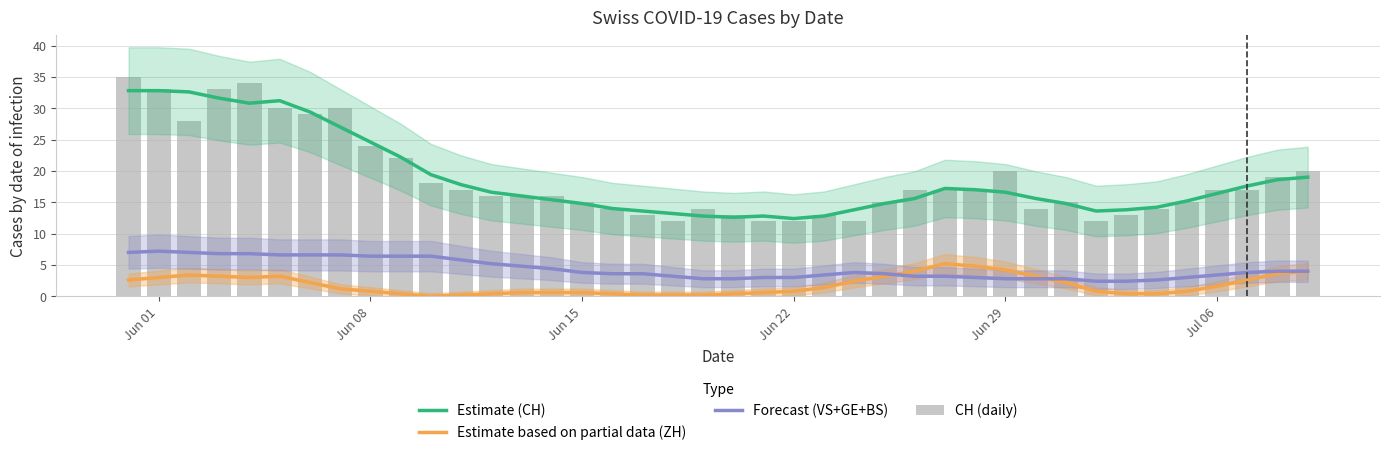

What are all the series names shown in the legend?

Estimate (CH), Estimate based on partial data (ZH), Forecast (VS+GE+BS), CH (daily)